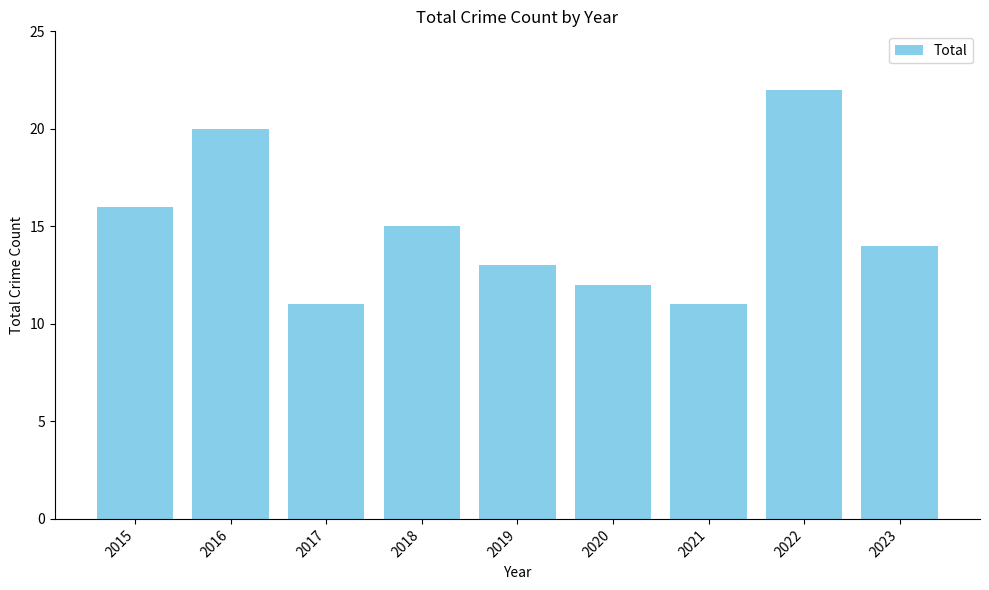

Reading left to right, transcribe all the data shown in this chart.

2015=16	2016=20	2017=11	2018=15	2019=13	2020=12	2021=11	2022=22	2023=14